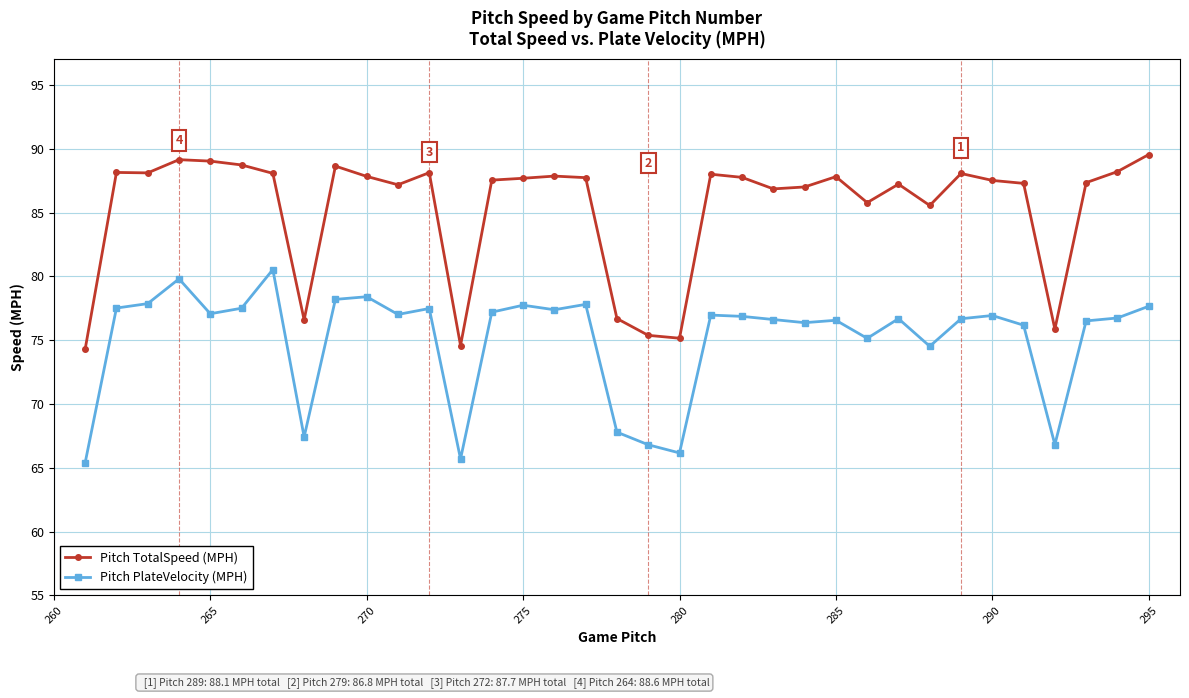

Which series has the largest total across all categories?

Pitch TotalSpeed (MPH)